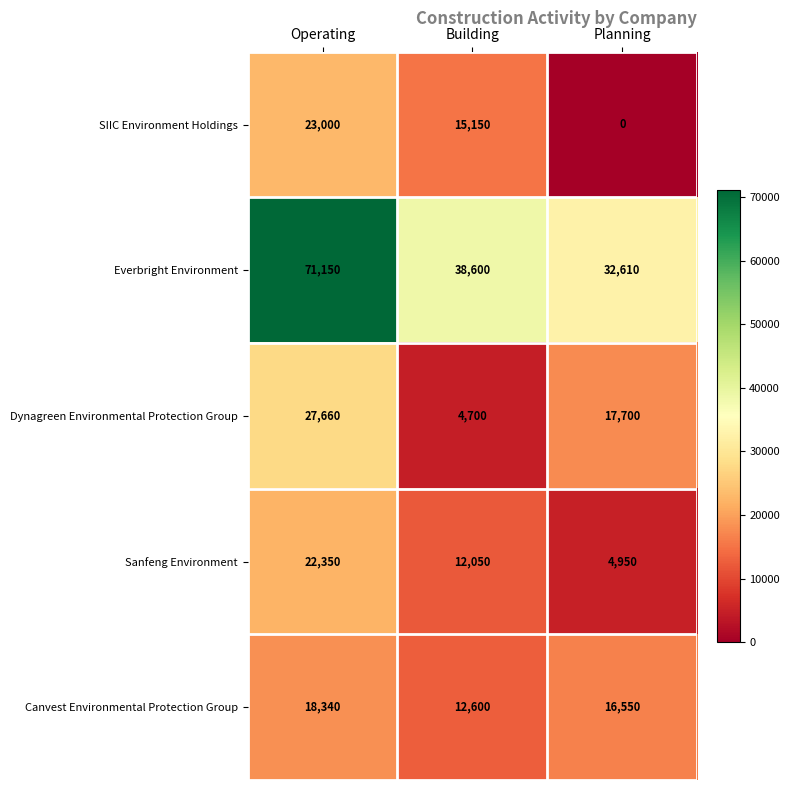

What is the total value across all series at Building?

83100